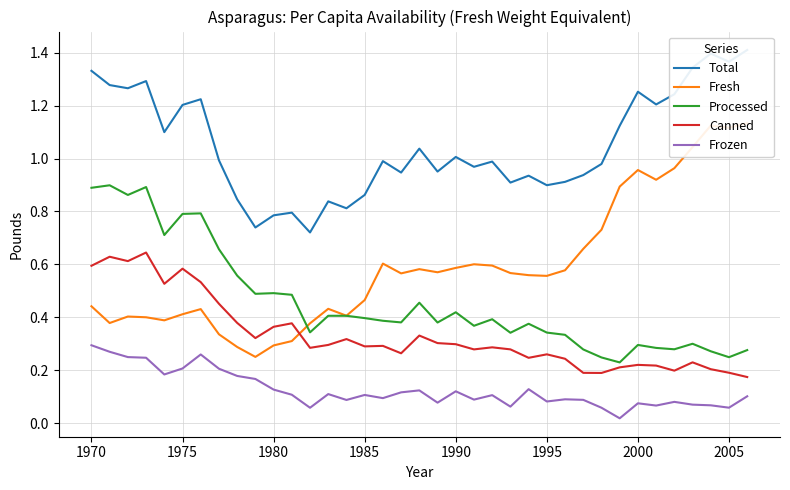

True or false: Frozen and Processed cross at least once.

False